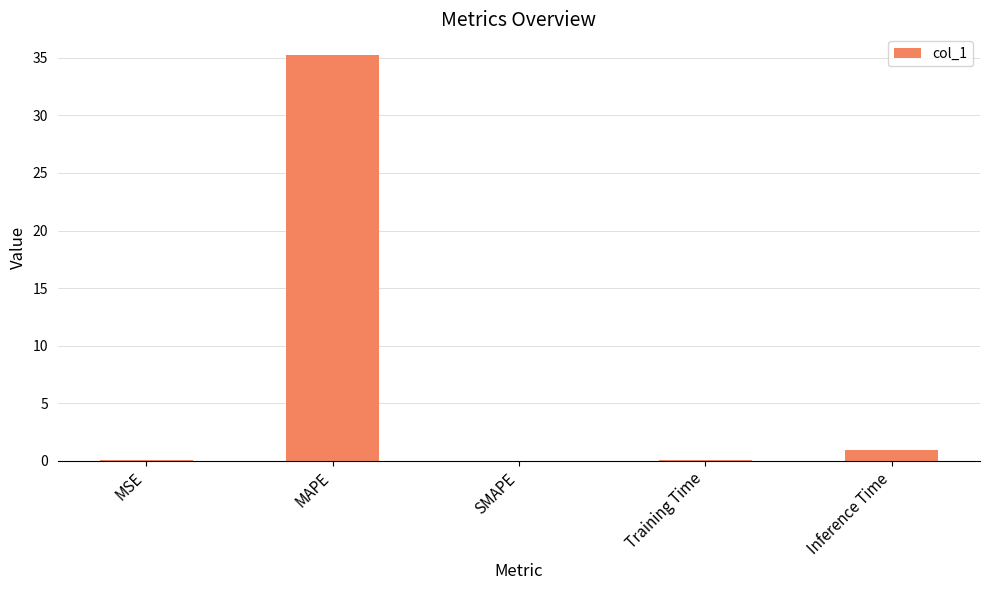

Which label corresponds to the largest value in the chart?

MAPE